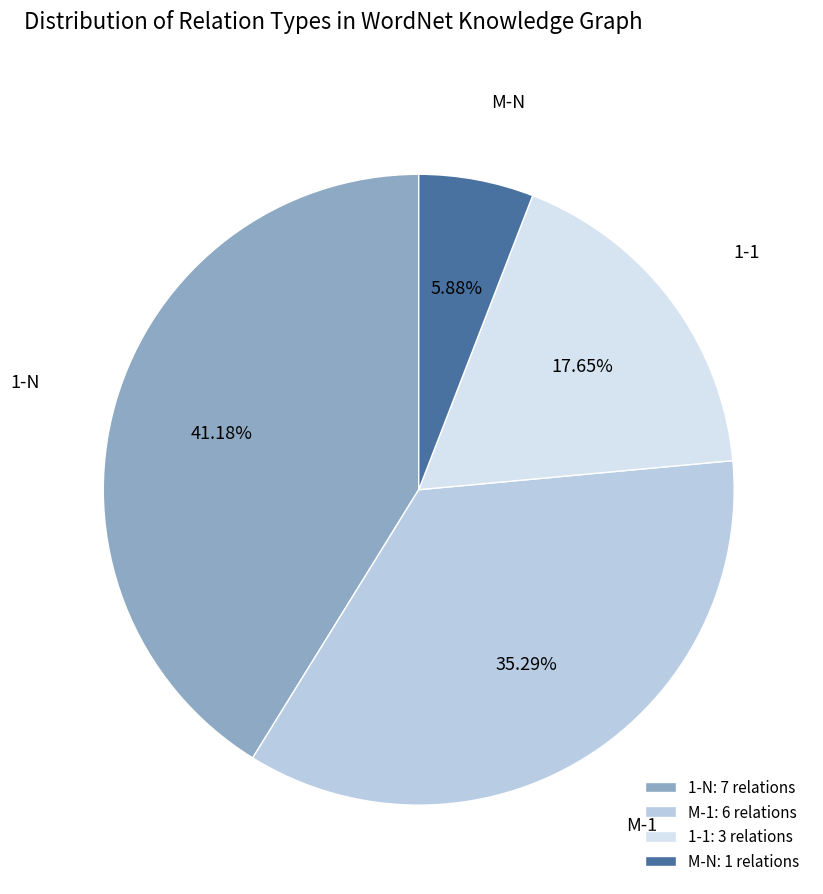

To the nearest percent, what is the average slice percentage?

25%